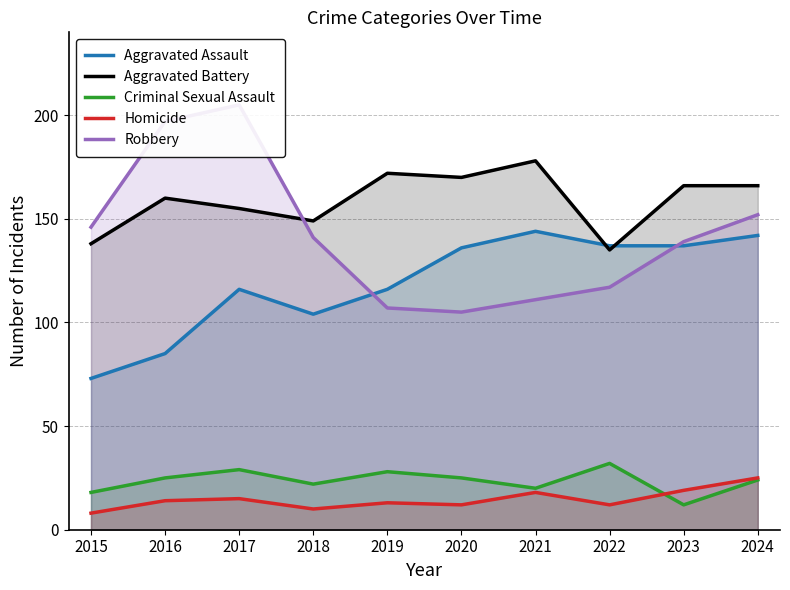

At 2017, list the series in order from largest to smallest.

Robbery, Aggravated Battery, Aggravated Assault, Criminal Sexual Assault, Homicide